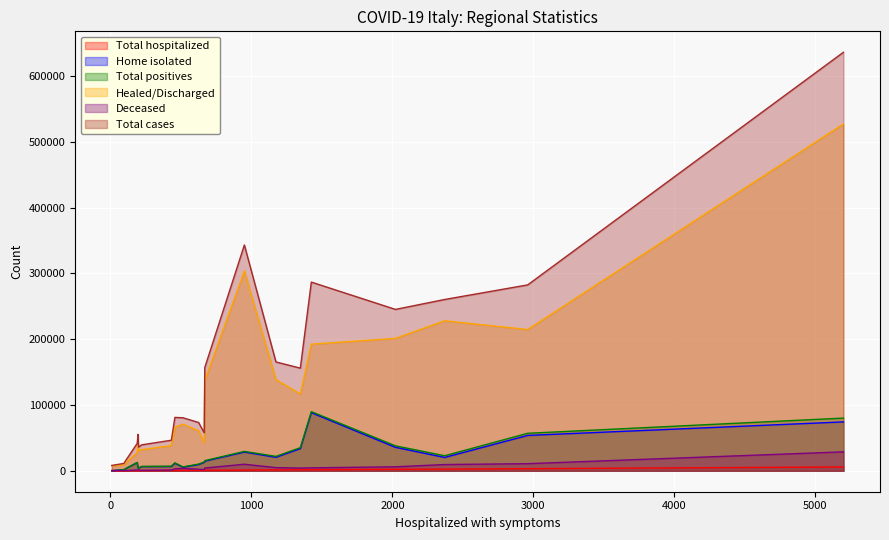

What is the highest value of the Total positives series?

89907